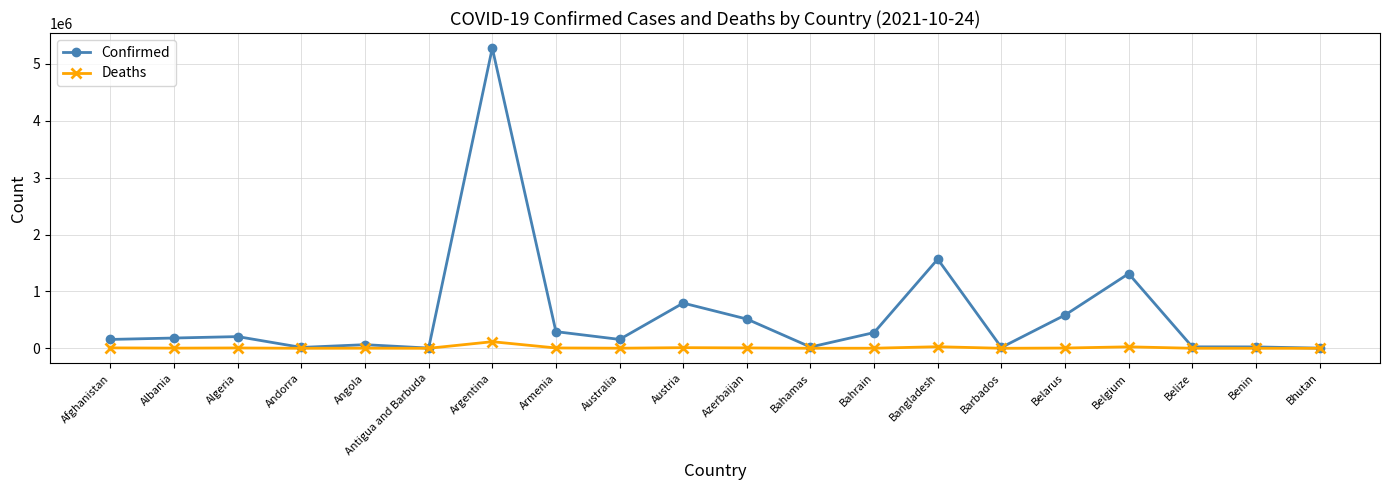

What position from the left is Afghanistan?

1